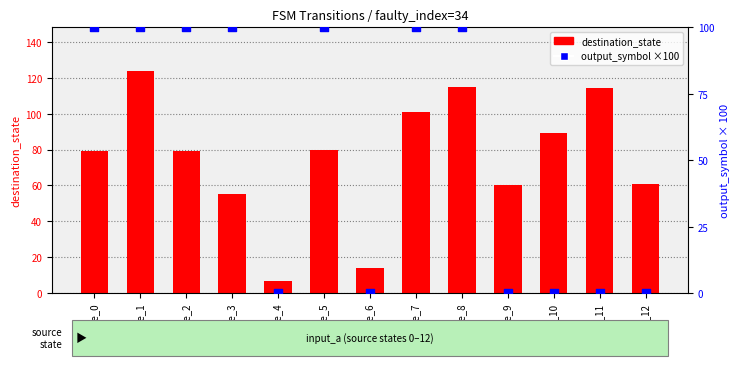

Which series reaches the maximum Y coordinate?

destination_state